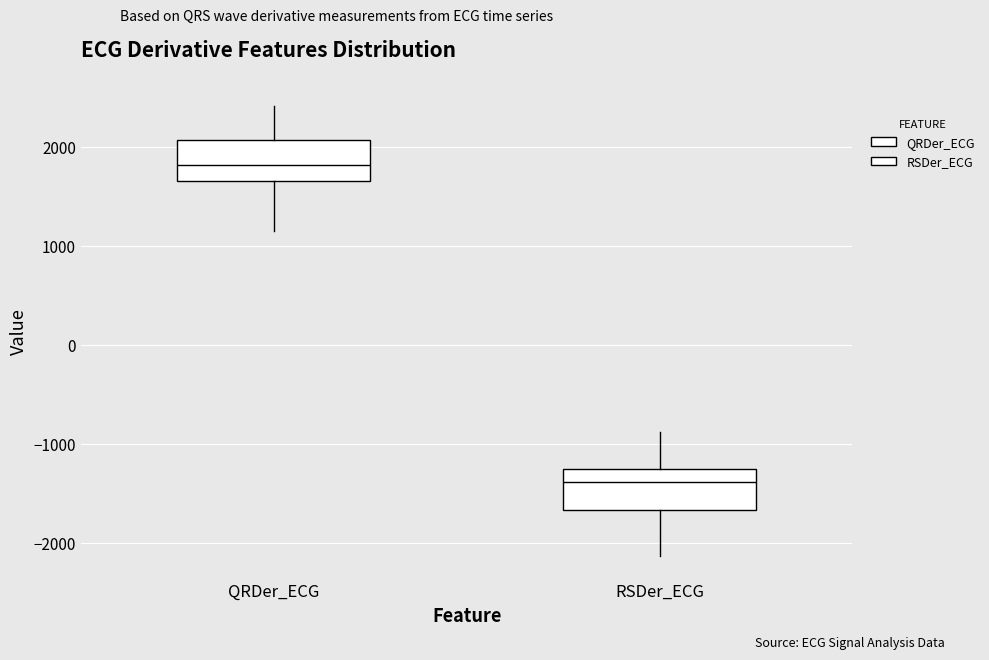

Reading left to right, read every box against the y-axis: the position of its median line, the range the box covers, and the ends of its whiskers. The values are not printed on the chart, so give them approximately, as read against the axis.

QRDer_ECG: median 1800, box 1700 to 2100, whiskers 1100 to 2400
RSDer_ECG: median -1400, box -1700 to -1200, whiskers -2100 to -900